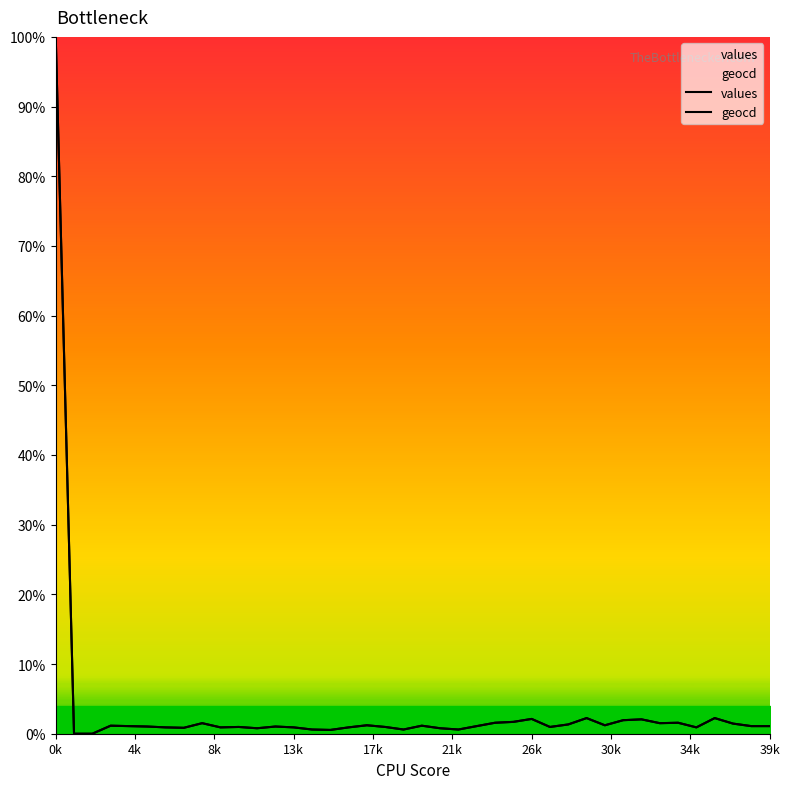

How many interior local valleys does the geocd series have?

10